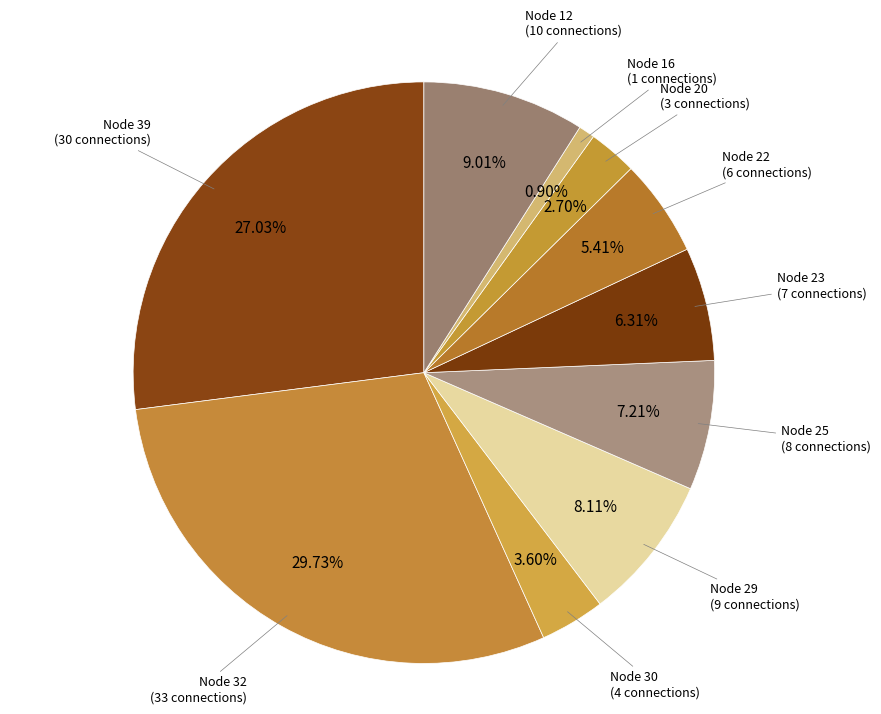

Which slice is the largest?

32